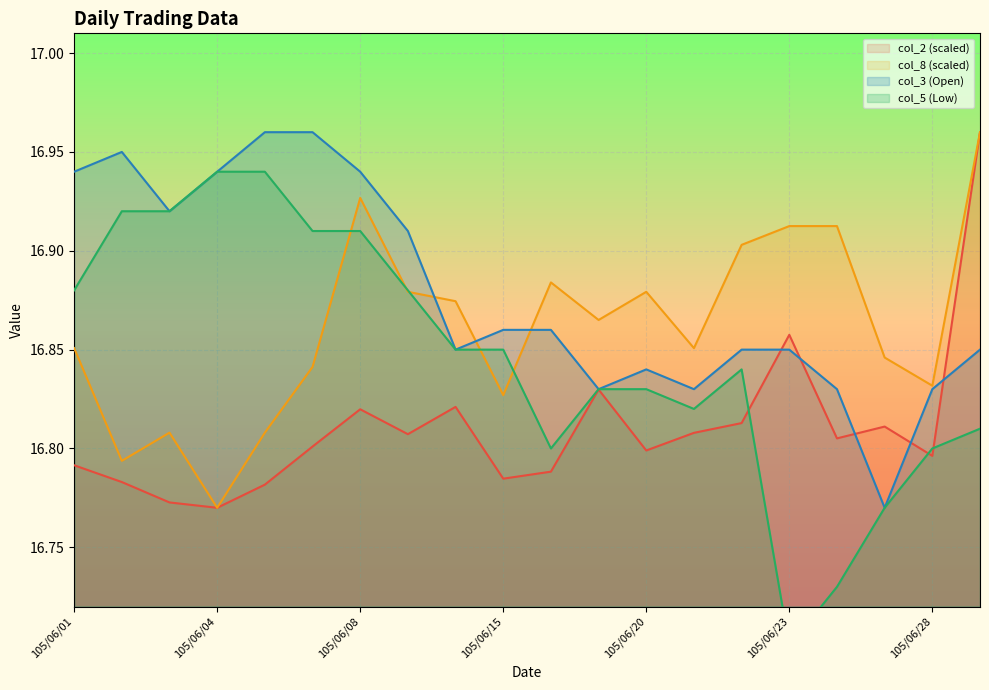

True or false: col_3 and col_5 intersect in this chart.

False